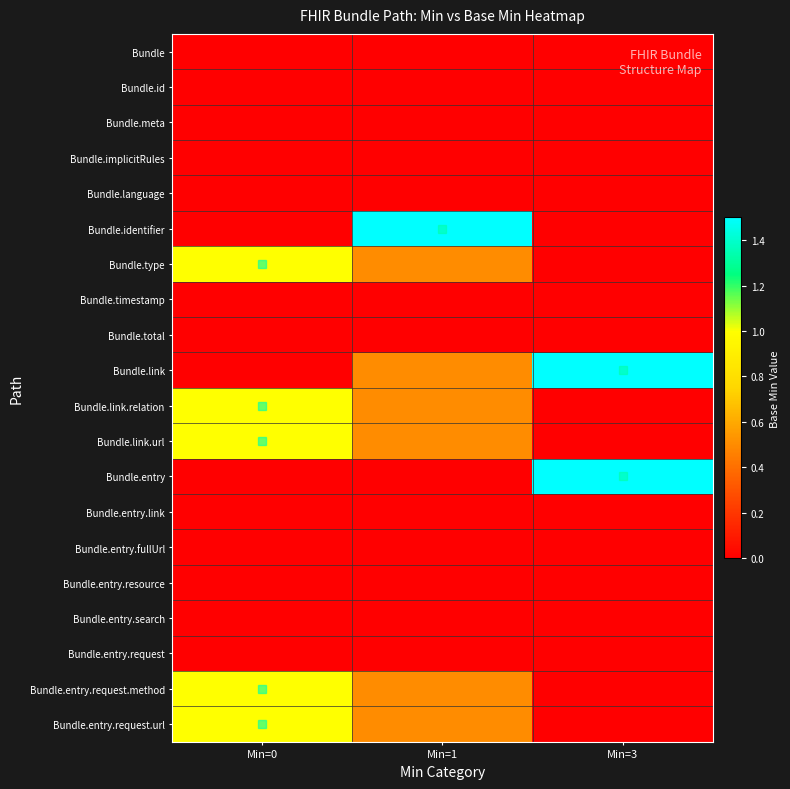

How many series are shown in this chart?

20